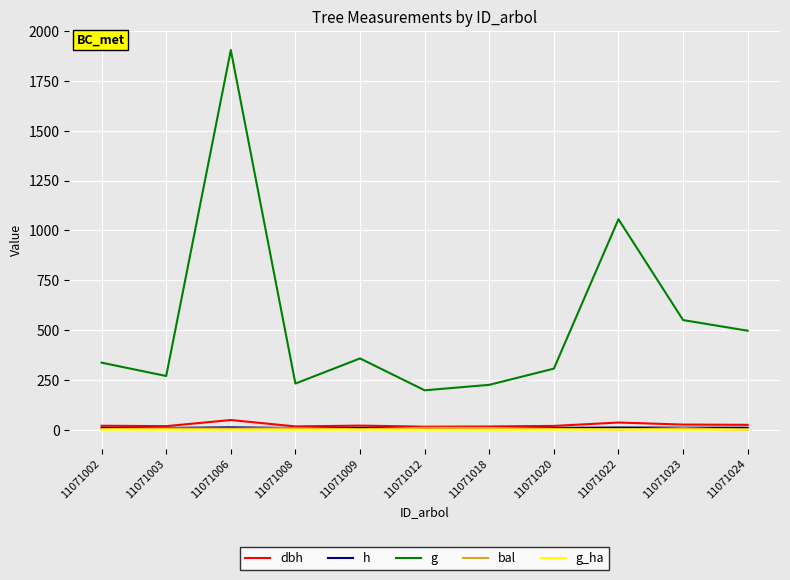

The value of g at 11071009 is 358.2. True or false?

True